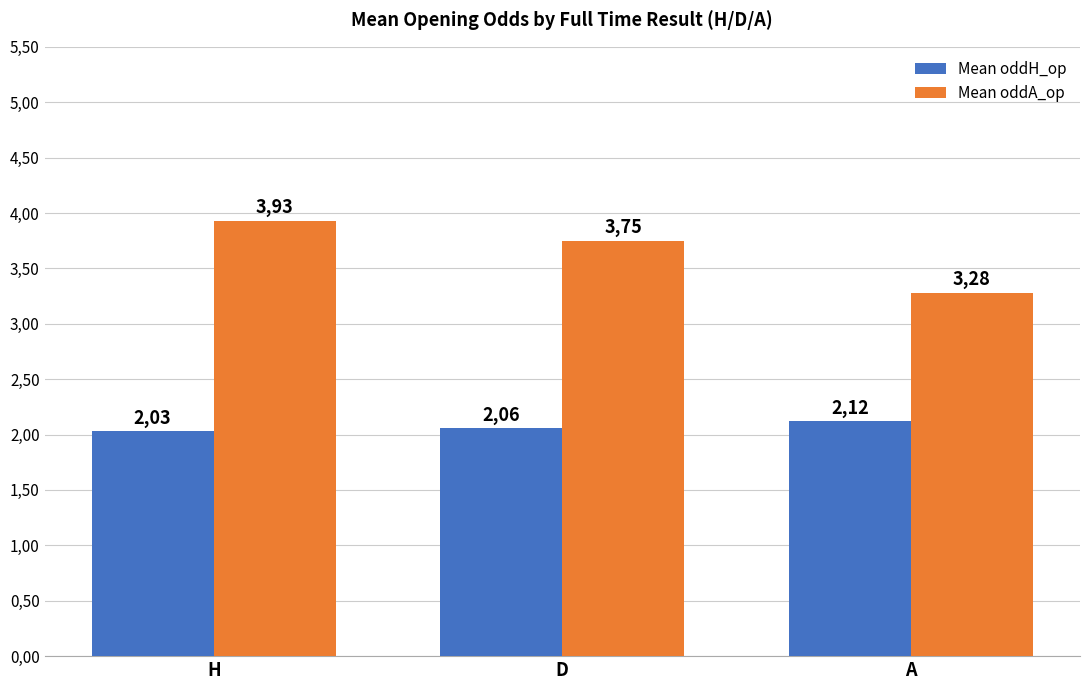

At H, list the series in order from largest to smallest.

Mean oddA_op, Mean oddH_op